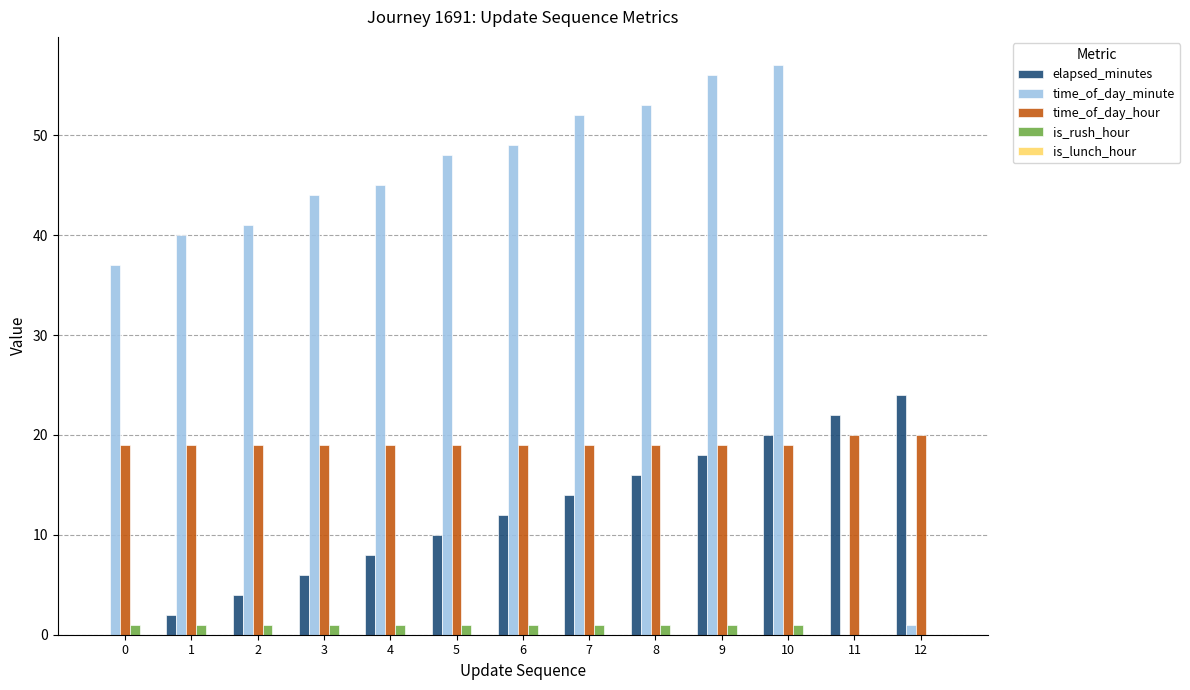

Is it true that time_of_day_hour equals 19 at 7?

True